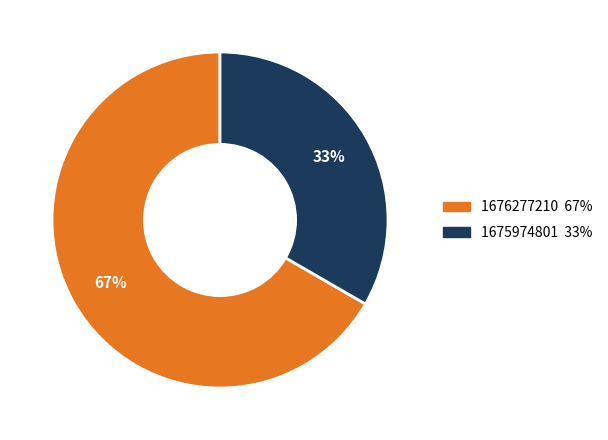

How many slices are in this pie chart?

2